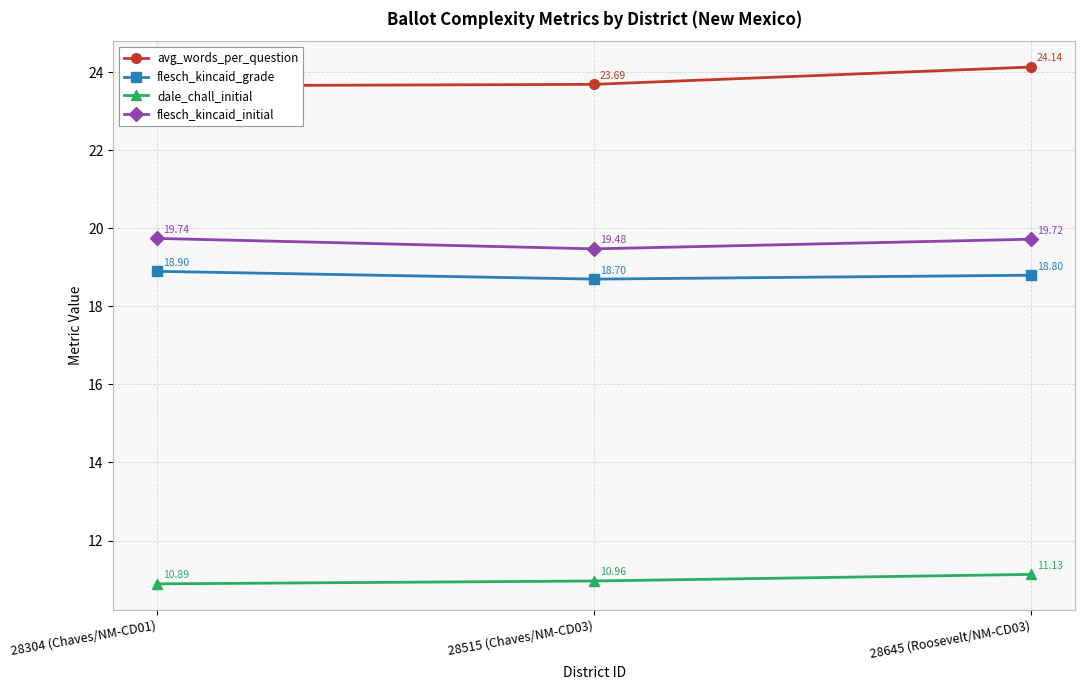

Reading left to right, transcribe all the data shown in this chart.

avg_words_per_question: 28304 (Chaves/NM-CD01)=23.7	28515 (Chaves/NM-CD03)=23.7	28645 (Roosevelt/NM-CD03)=24.1
flesch_kincaid_grade: 28304 (Chaves/NM-CD01)=18.9	28515 (Chaves/NM-CD03)=18.7	28645 (Roosevelt/NM-CD03)=18.8
dale_chall_initial: 28304 (Chaves/NM-CD01)=10.9	28515 (Chaves/NM-CD03)=11.0	28645 (Roosevelt/NM-CD03)=11.1
flesch_kincaid_initial: 28304 (Chaves/NM-CD01)=19.7	28515 (Chaves/NM-CD03)=19.5	28645 (Roosevelt/NM-CD03)=19.7